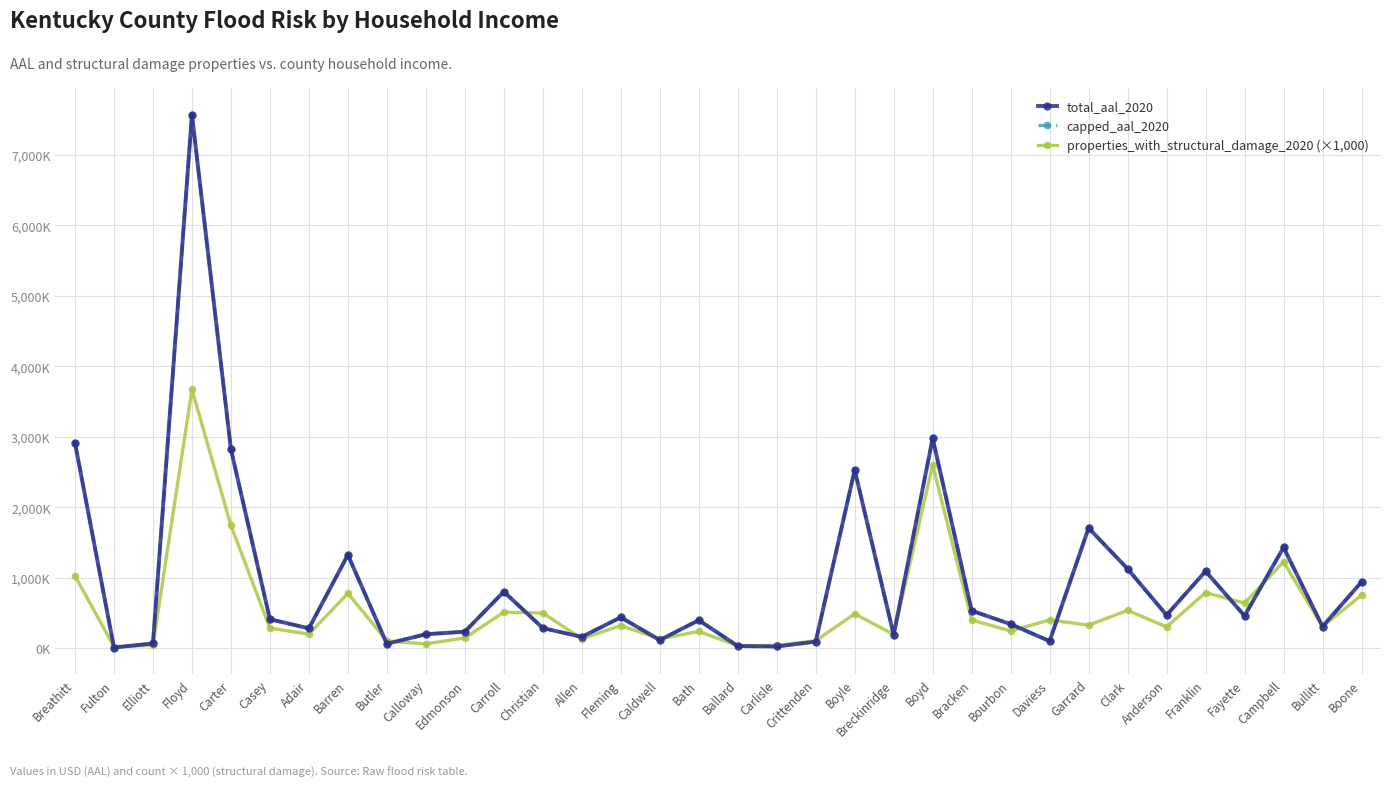

Is this an area chart (filled region under the line)?

No